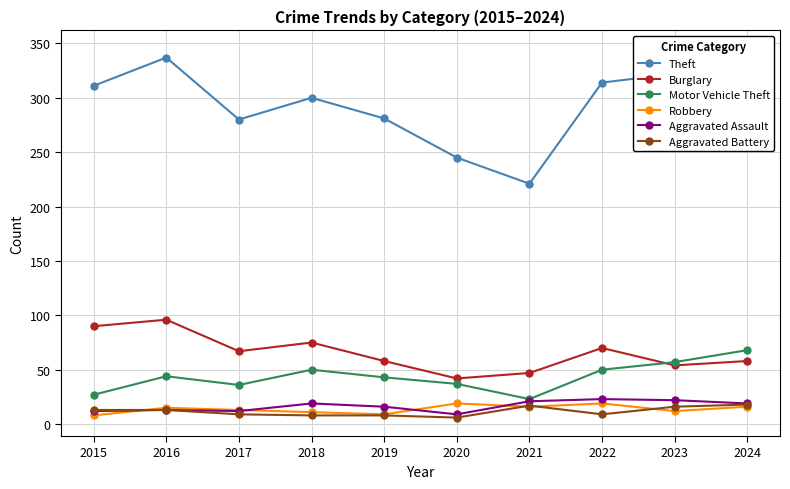

What is the difference between the Motor Vehicle Theft values at 2022 and 2020?

13